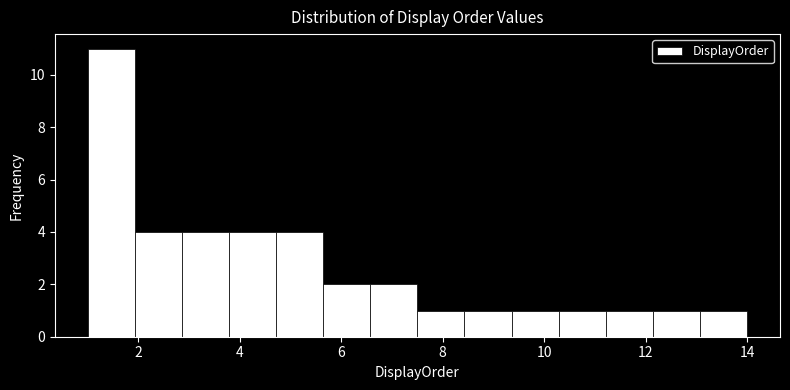

Reading left to right, transcribe this chart: for each bar, give the range it covers on the x-axis and its height. Neither the bar edges nor the heights are printed on the chart, so give them approximately, as read against the axes.

1.0 to 2.0: 11
2.0 to 2.8: 4
2.8 to 3.8: 4
3.8 to 4.8: 4
4.8 to 5.6: 4
5.6 to 6.6: 2
6.6 to 7.6: 2
7.6 to 8.4: 1
8.4 to 9.4: 1
9.4 to 10.2: 1
10.2 to 11.2: 1
11.2 to 12.2: 1
12.2 to 13.0: 1
13.0 to 14.0: 1